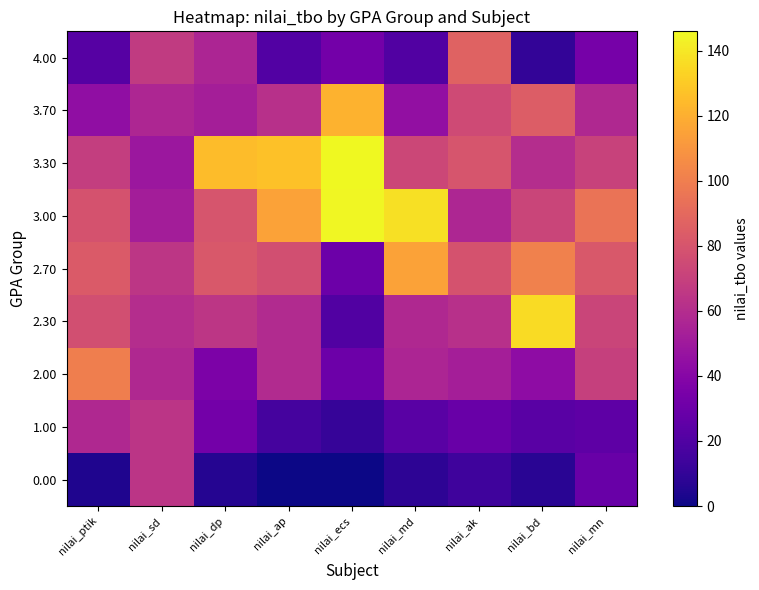

Reading left to right, what are all the values shown in this chart?

4.00: nilai_ptik=22	nilai_sd=67	nilai_dp=56	nilai_ap=21	nilai_ecs=33	nilai_md=20	nilai_ak=87	nilai_bd=10	nilai_mn=34
3.70: nilai_ptik=44	nilai_sd=57	nilai_dp=53	nilai_ap=62	nilai_ecs=121	nilai_md=45	nilai_ak=75	nilai_bd=84	nilai_mn=58
3.30: nilai_ptik=69	nilai_sd=49	nilai_dp=125	nilai_ap=127	nilai_ecs=146	nilai_md=73	nilai_ak=80	nilai_bd=60	nilai_mn=71
3.00: nilai_ptik=79	nilai_sd=52	nilai_dp=80	nilai_ap=115	nilai_ecs=145	nilai_md=138	nilai_ak=57	nilai_bd=72	nilai_mn=95
2.70: nilai_ptik=83	nilai_sd=65	nilai_dp=82	nilai_ap=77	nilai_ecs=30	nilai_md=115	nilai_ak=79	nilai_bd=101	nilai_mn=82
2.30: nilai_ptik=77	nilai_sd=60	nilai_dp=65	nilai_ap=59	nilai_ecs=20	nilai_md=58	nilai_ak=62	nilai_bd=136	nilai_mn=72
2.00: nilai_ptik=100	nilai_sd=58	nilai_dp=36	nilai_ap=59	nilai_ecs=30	nilai_md=56	nilai_ak=53	nilai_bd=43	nilai_mn=70
1.00: nilai_ptik=58	nilai_sd=64	nilai_dp=33	nilai_ap=16	nilai_ecs=11	nilai_md=23	nilai_ak=29	nilai_bd=23	nilai_mn=25
0.00: nilai_ptik=4	nilai_sd=64	nilai_dp=6	nilai_ap=0	nilai_ecs=0	nilai_md=8	nilai_ak=14	nilai_bd=7	nilai_mn=29